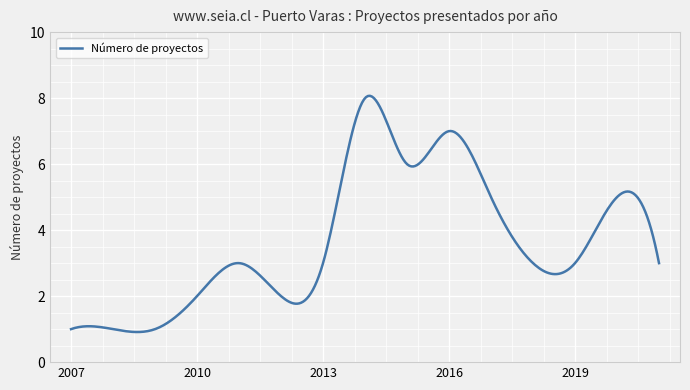

True or false: the data has more than 1 interior local peaks.

True